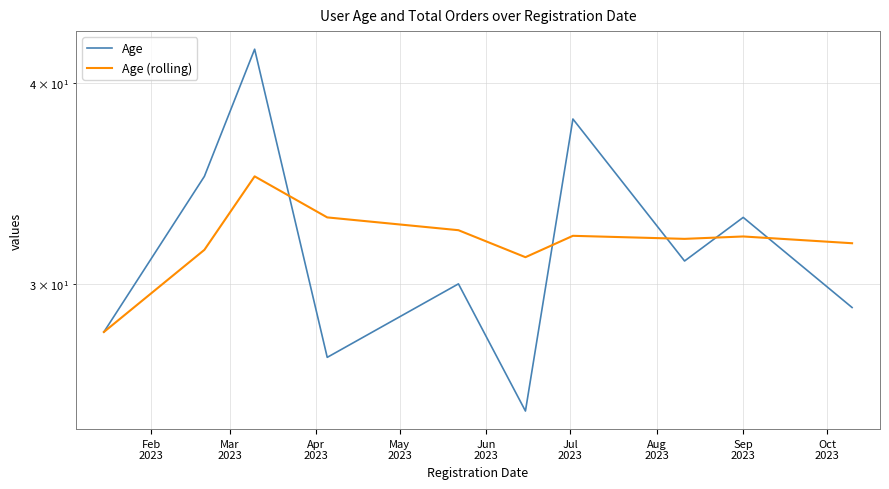

The value of Age at Aug
2023 is 12.8. True or false?

False